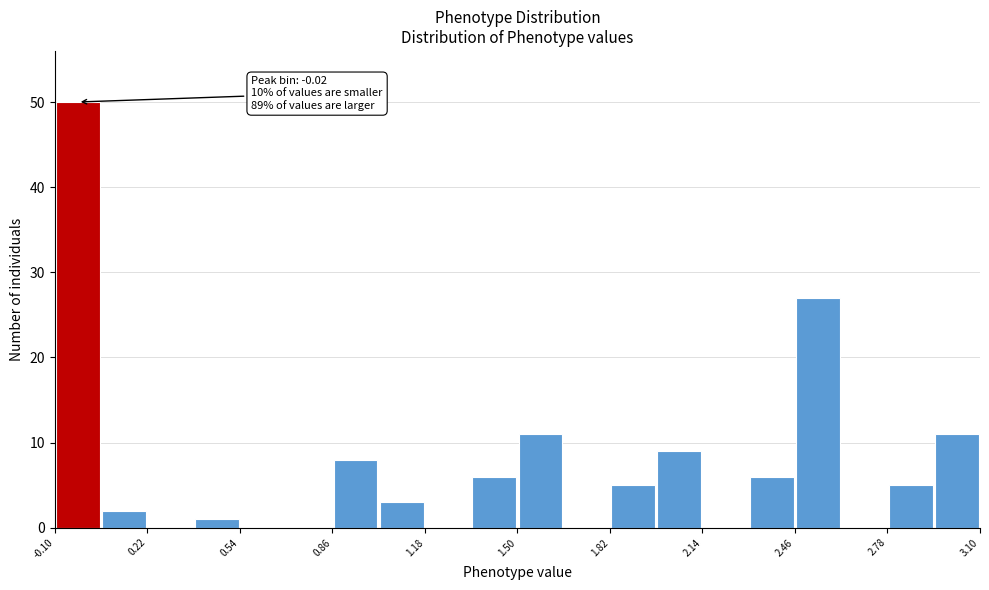

Read against the x-axis, roughly where is the centre of the tallest bar?

0.00